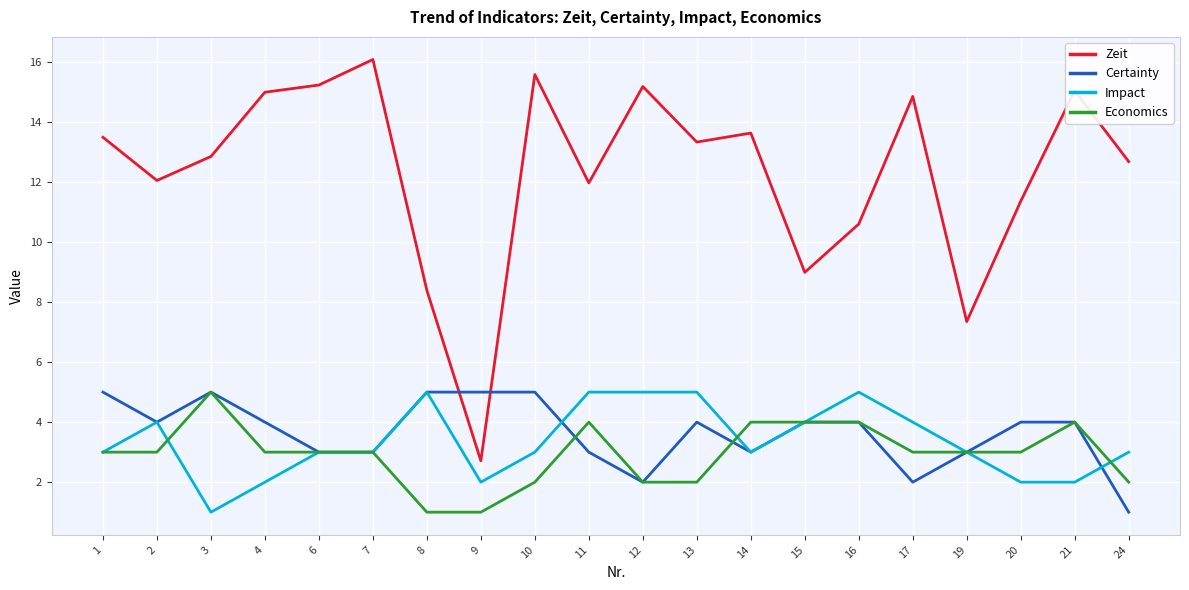

Is the value of Certainty at 16 greater than the value of Impact at 11?

No